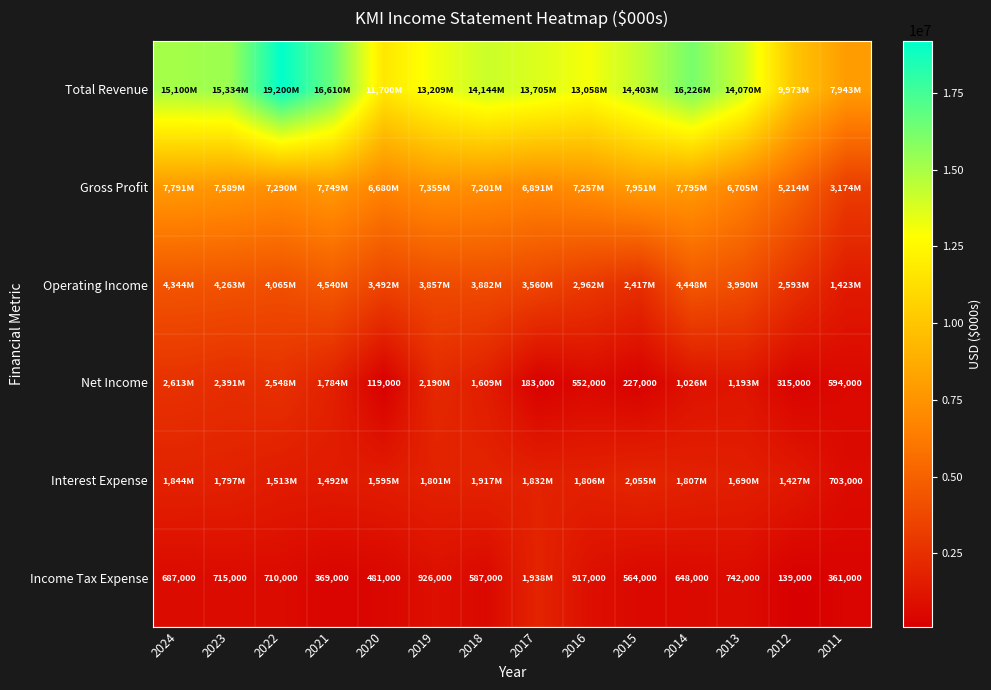

What is the sum of the Income Tax Expense values at 2018 and 2016?

1504000